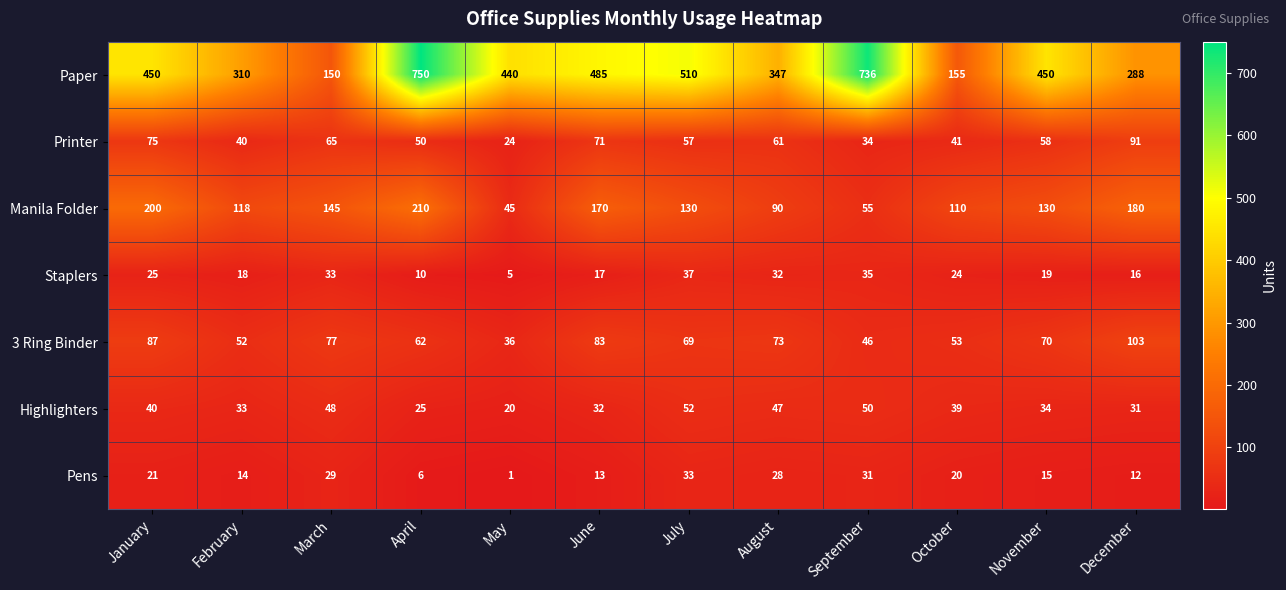

At June, list the series in order from smallest to largest.

Pens, Staplers, Highlighters, Printer, 3 Ring Binder, Manila Folder, Paper